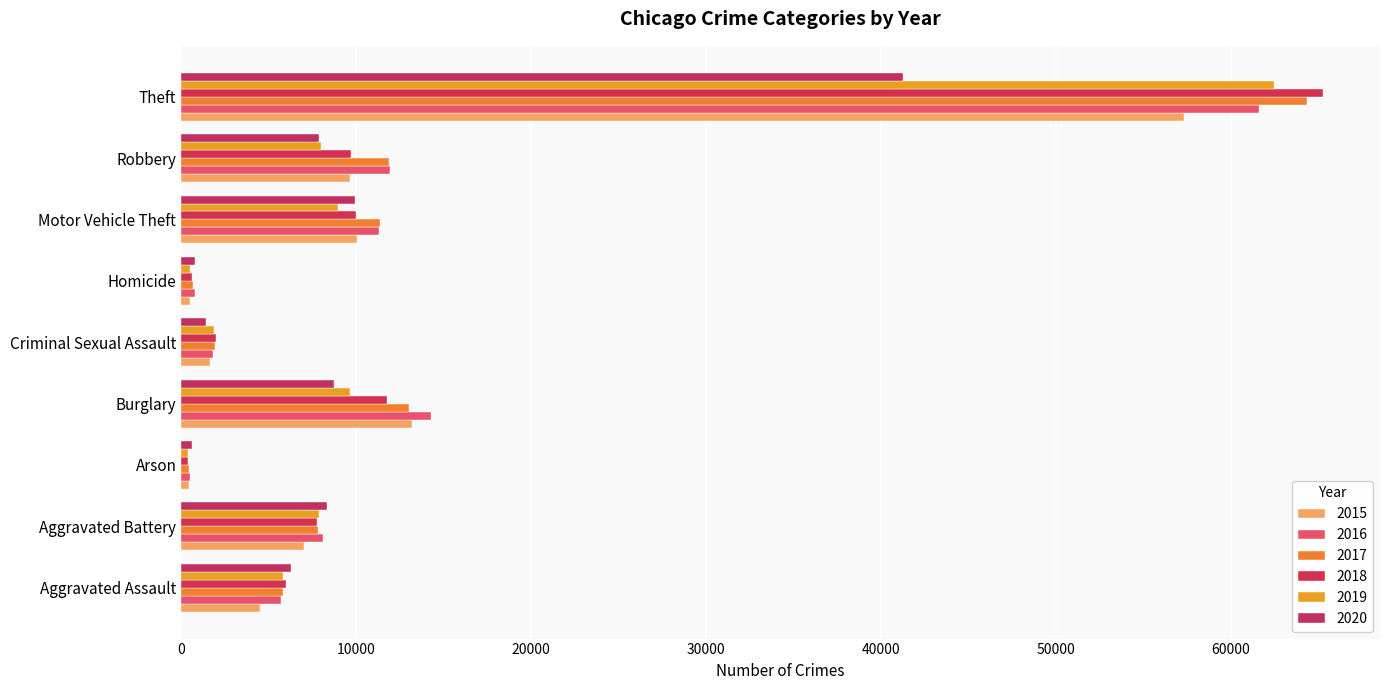

How many distinct data groups are displayed?

6